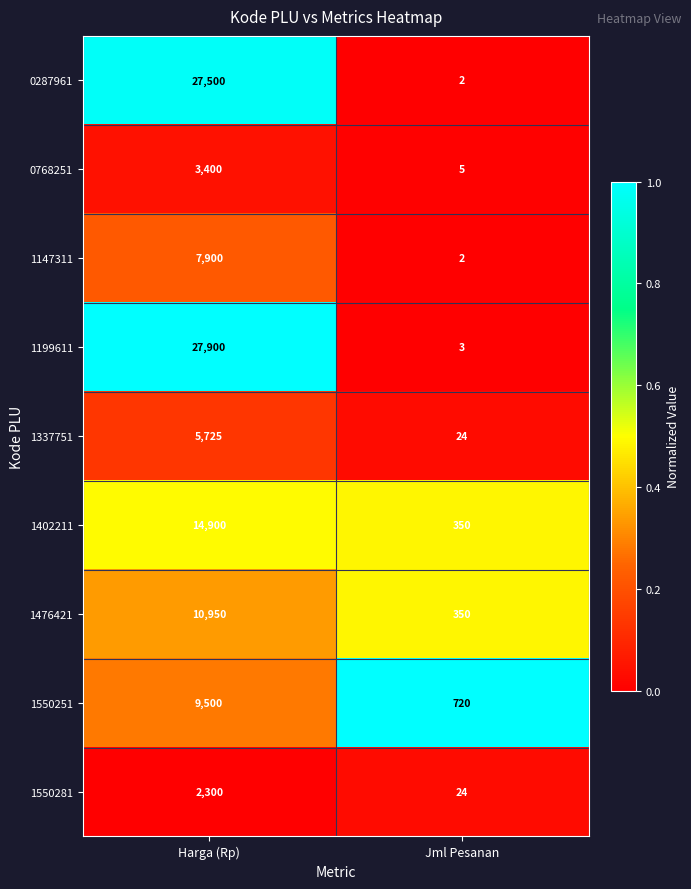

What is the average value of the 1147311 series?

3951